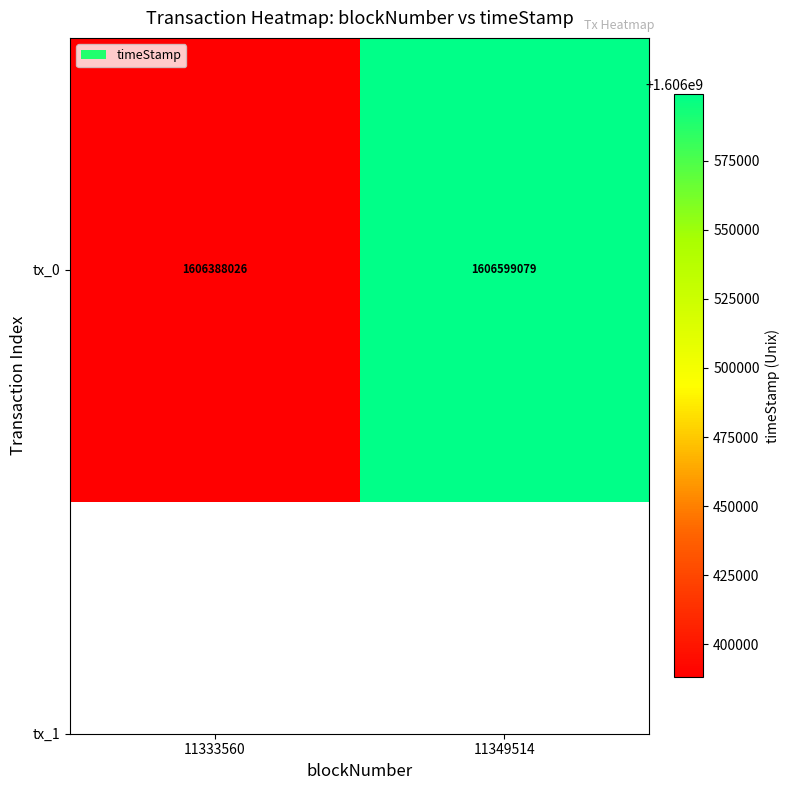

What is the approximate value at 11333560, to the nearest 100?

1606388000